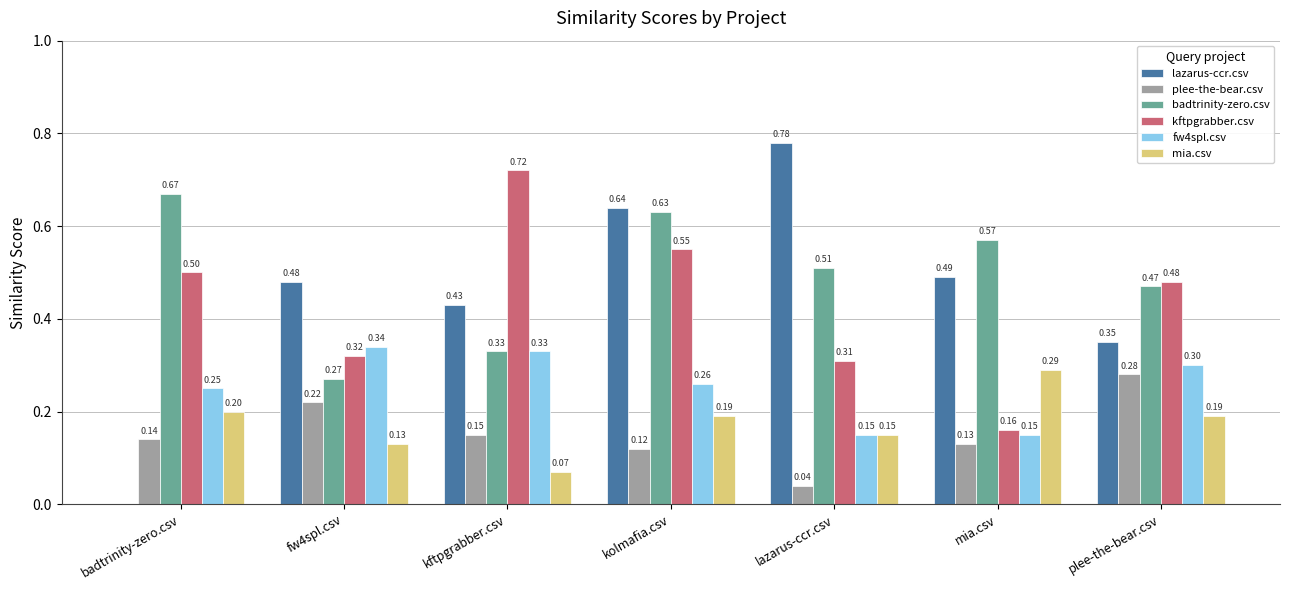

Which series has the largest total across all categories?

badtrinity-zero.csv